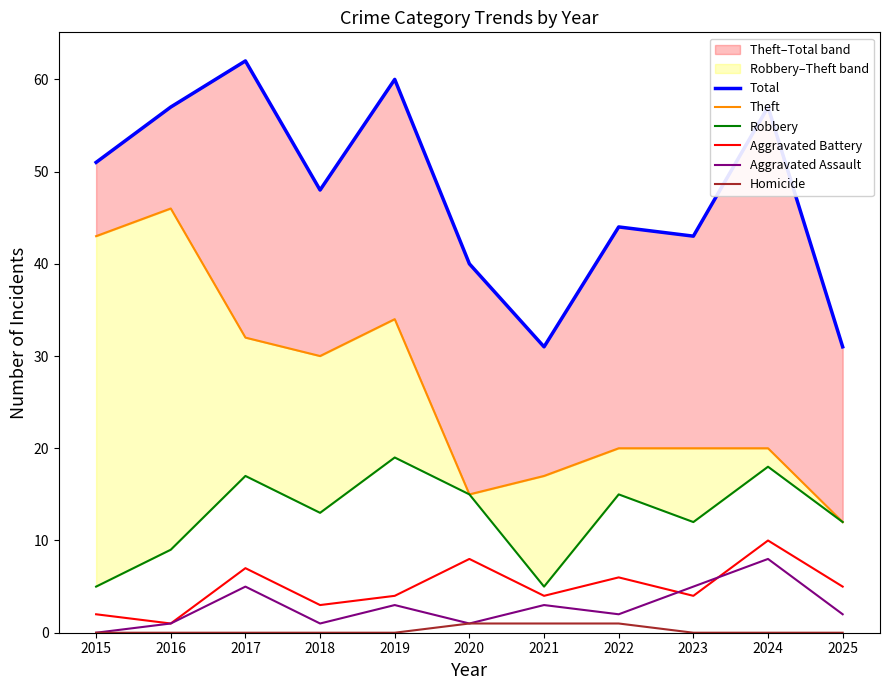

What is the maximum value for Theft?

46